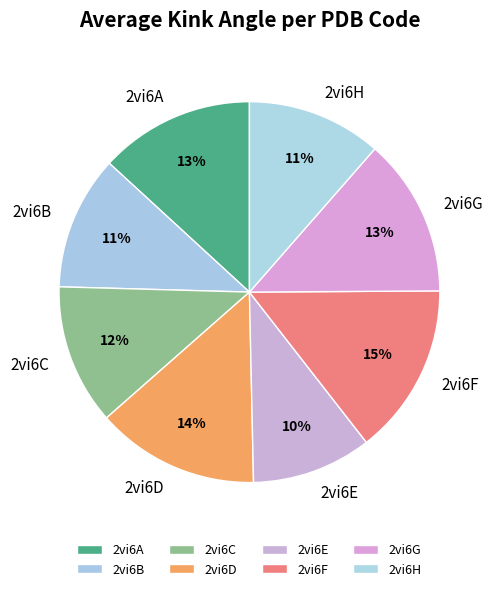

True or false: 2vi6G accounts for 6% of the total.

False